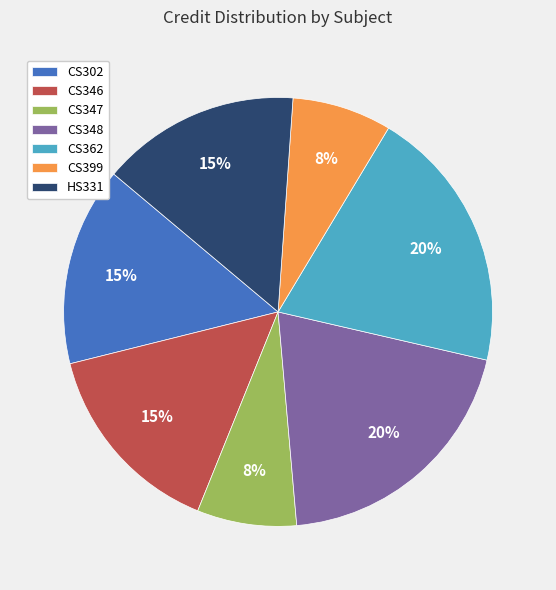

Count the number of slices in the pie.

7